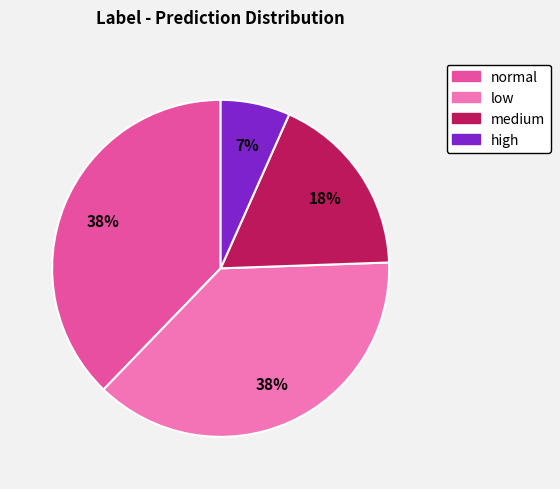

Is there any slice that represents more than half of the pie?

No